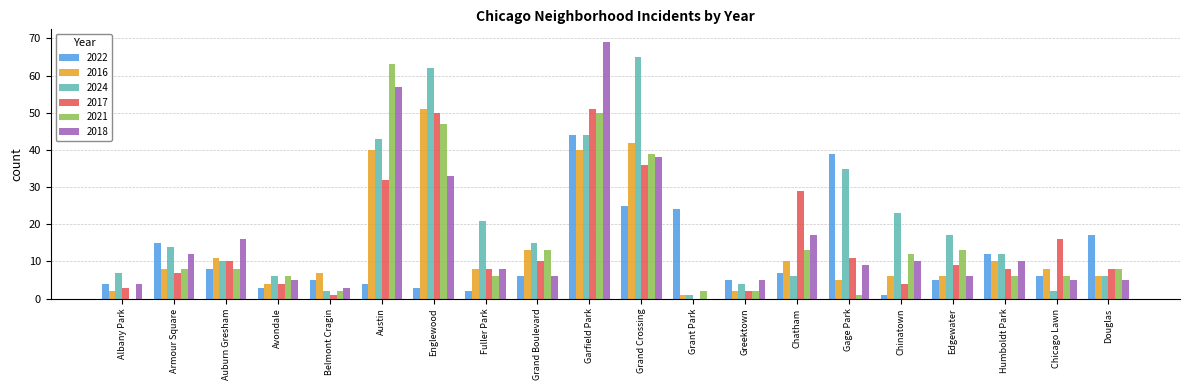

Which series changed the most between Grand Boulevard and Garfield Park?

2018